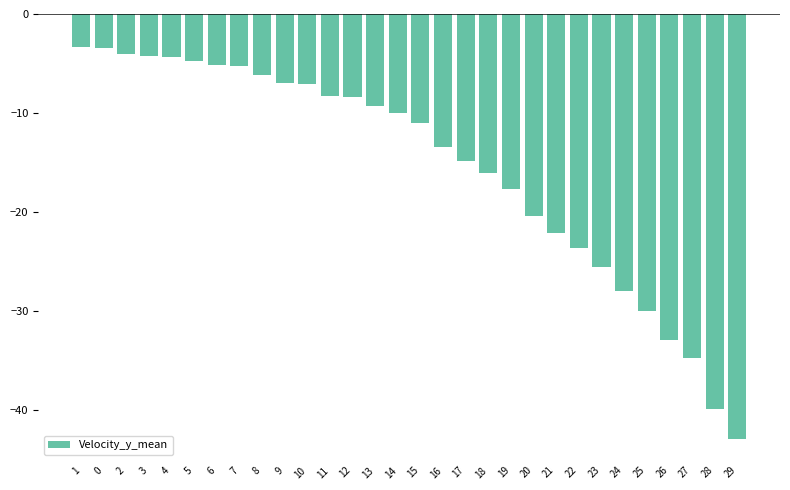

What is the change in value from 17 to 28?

-25.1